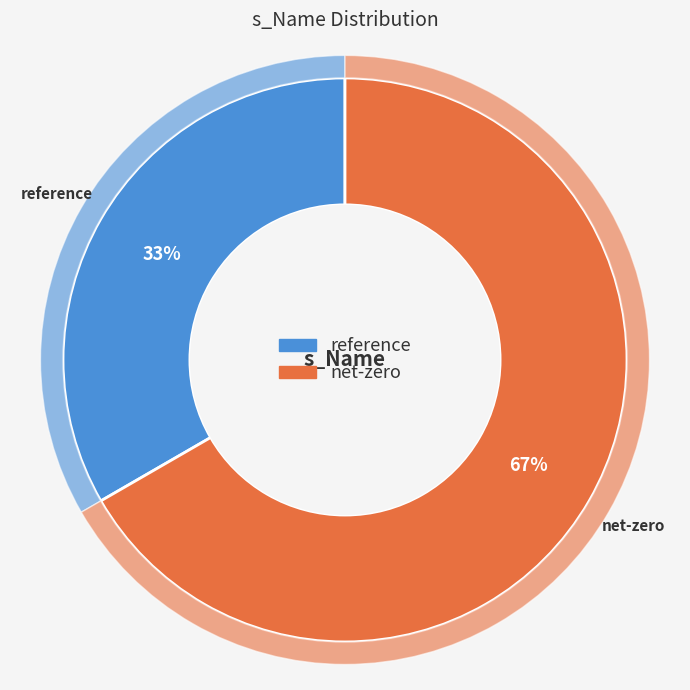

Rank the categories by value from highest to lowest.

net-zero, reference